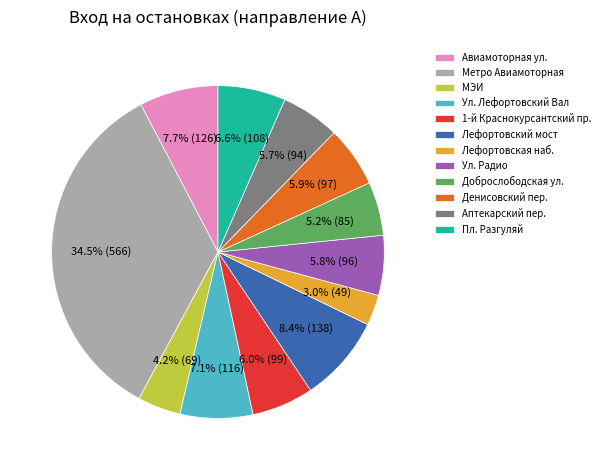

To the nearest percent, what portion does Лефортовский мост represent?

8%